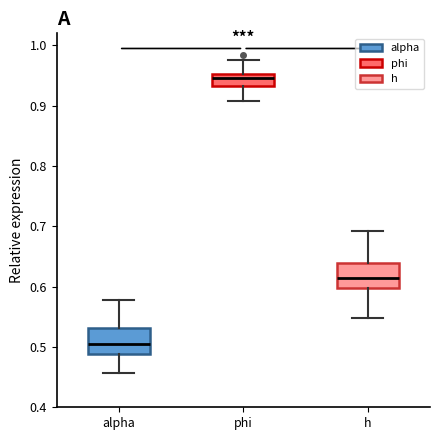

Which box's median line is the lowest?

alpha